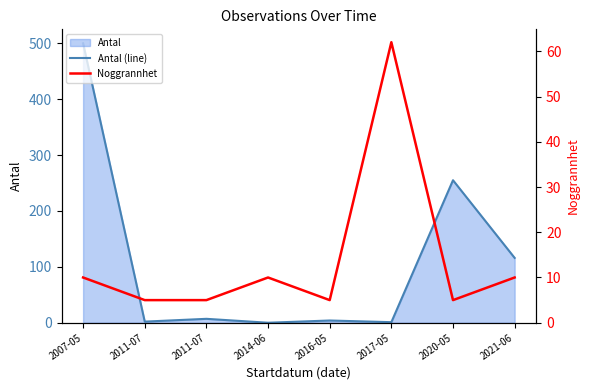

The value of Noggrannhet at 2011-07 is 1. True or false?

False